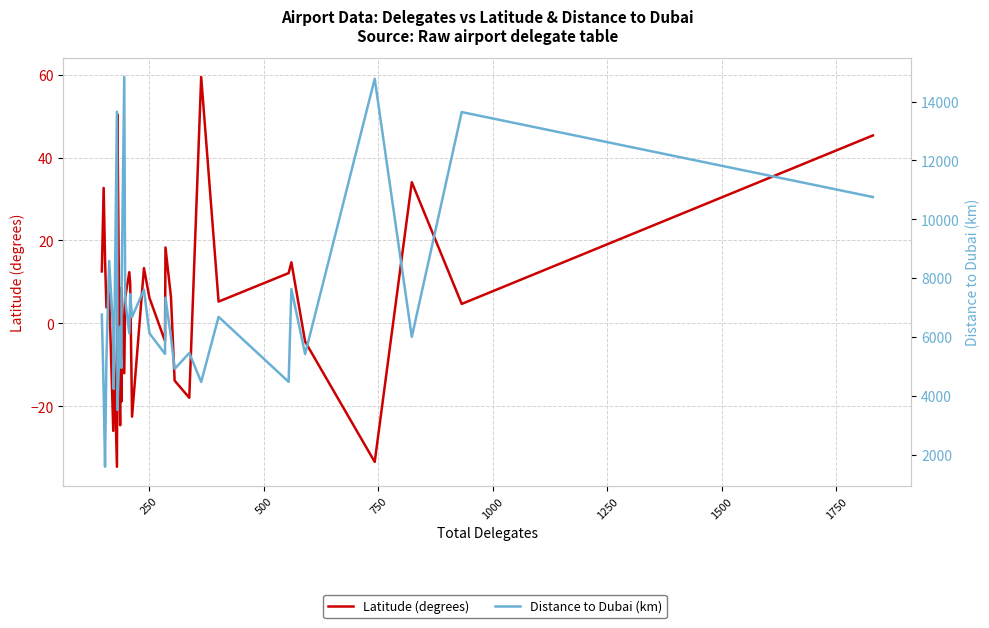

The Distance to Dubai (km) series shows 1641.7 at 24. True or false?

False